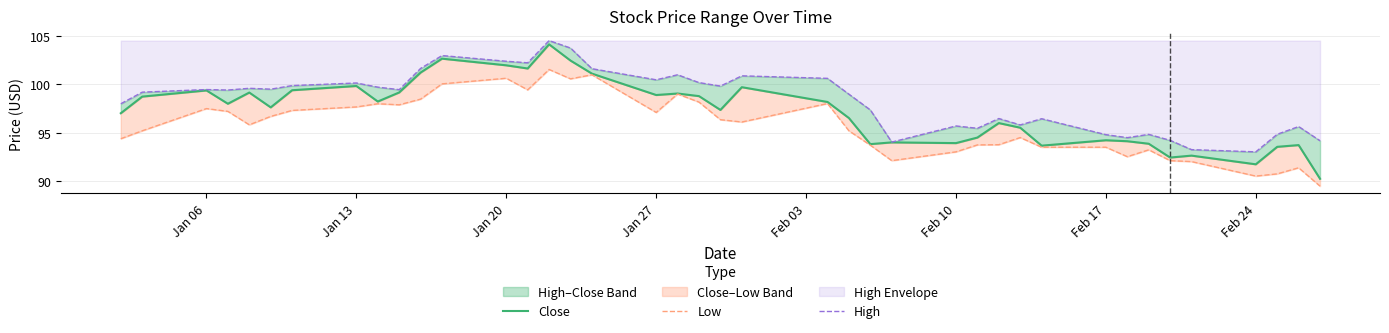

How many values in the Close series are below 98?

20